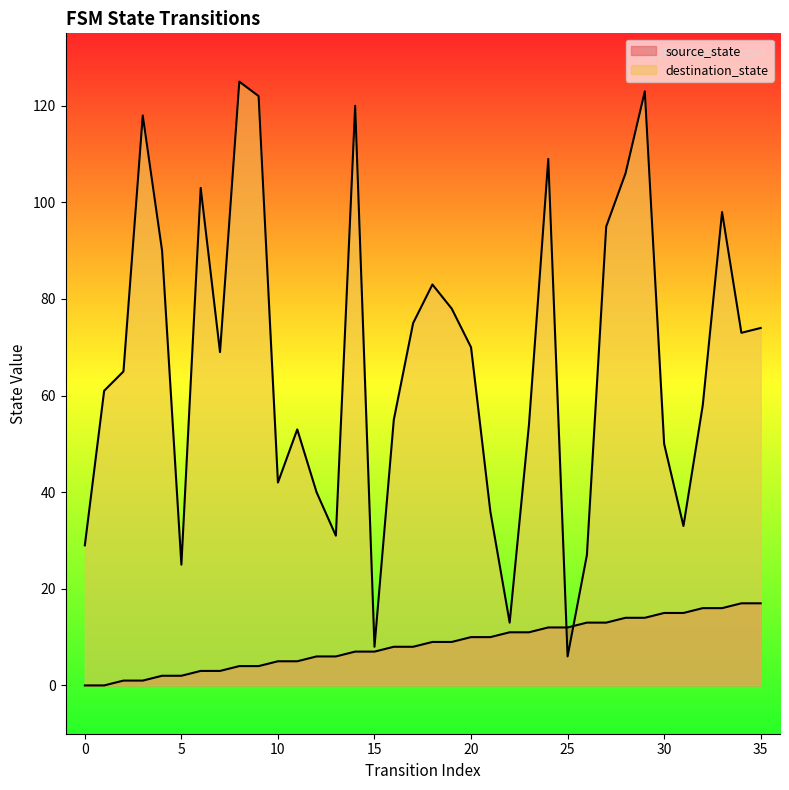

What is the value of the destination_state point at the 6th from the left?

25